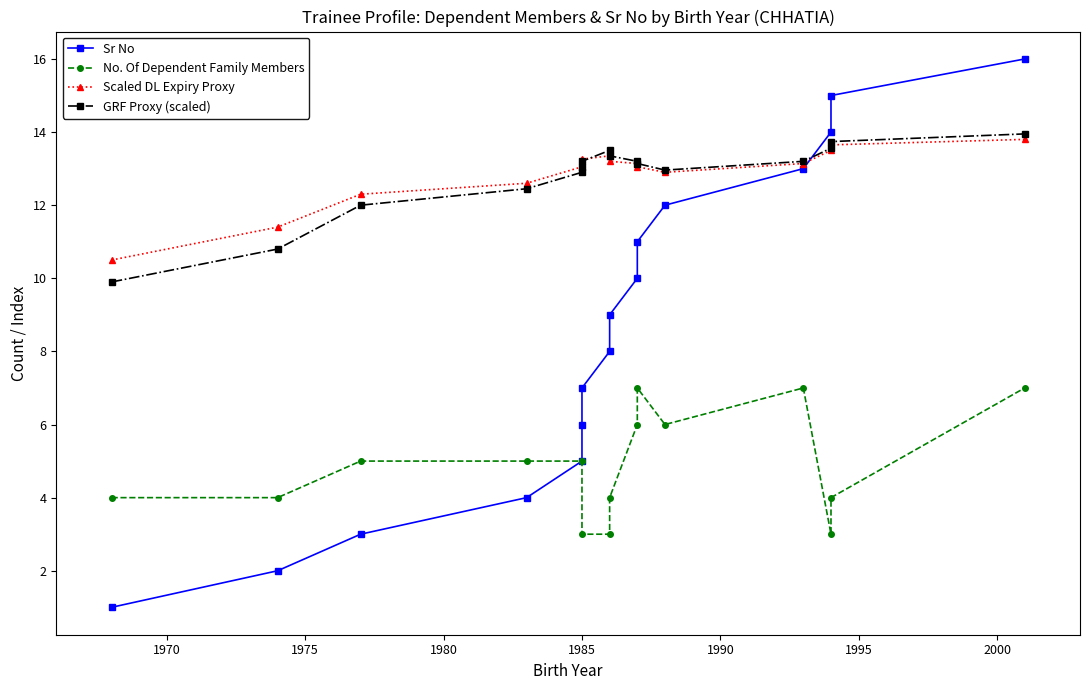

Which series has the largest total across all categories?

Scaled DL Expiry Proxy